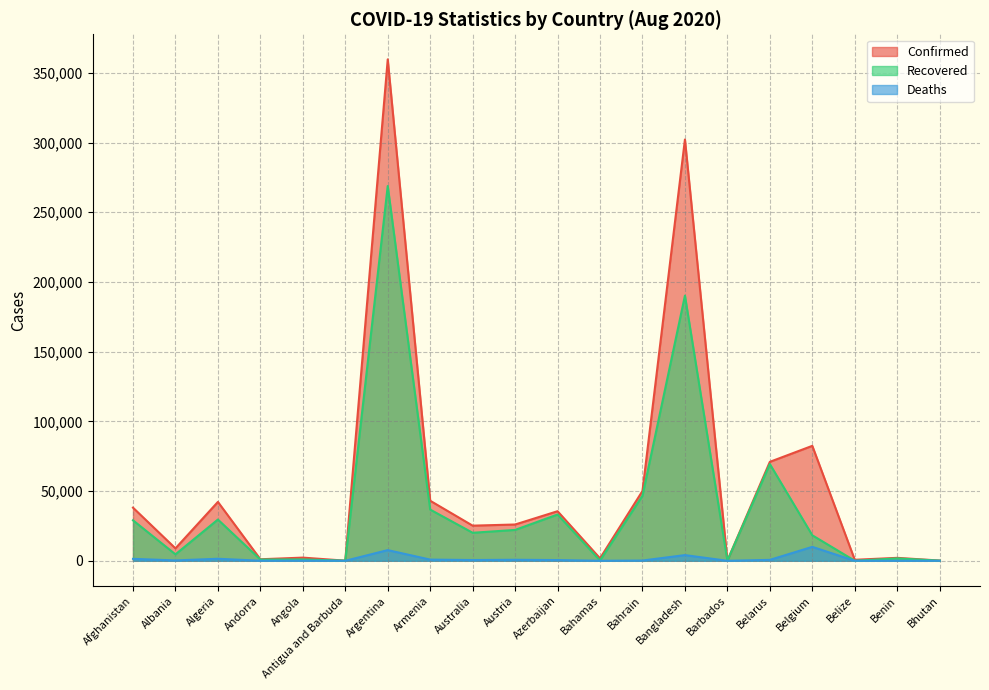

What is the sum of the Deaths values at Australia and Belgium?

10545